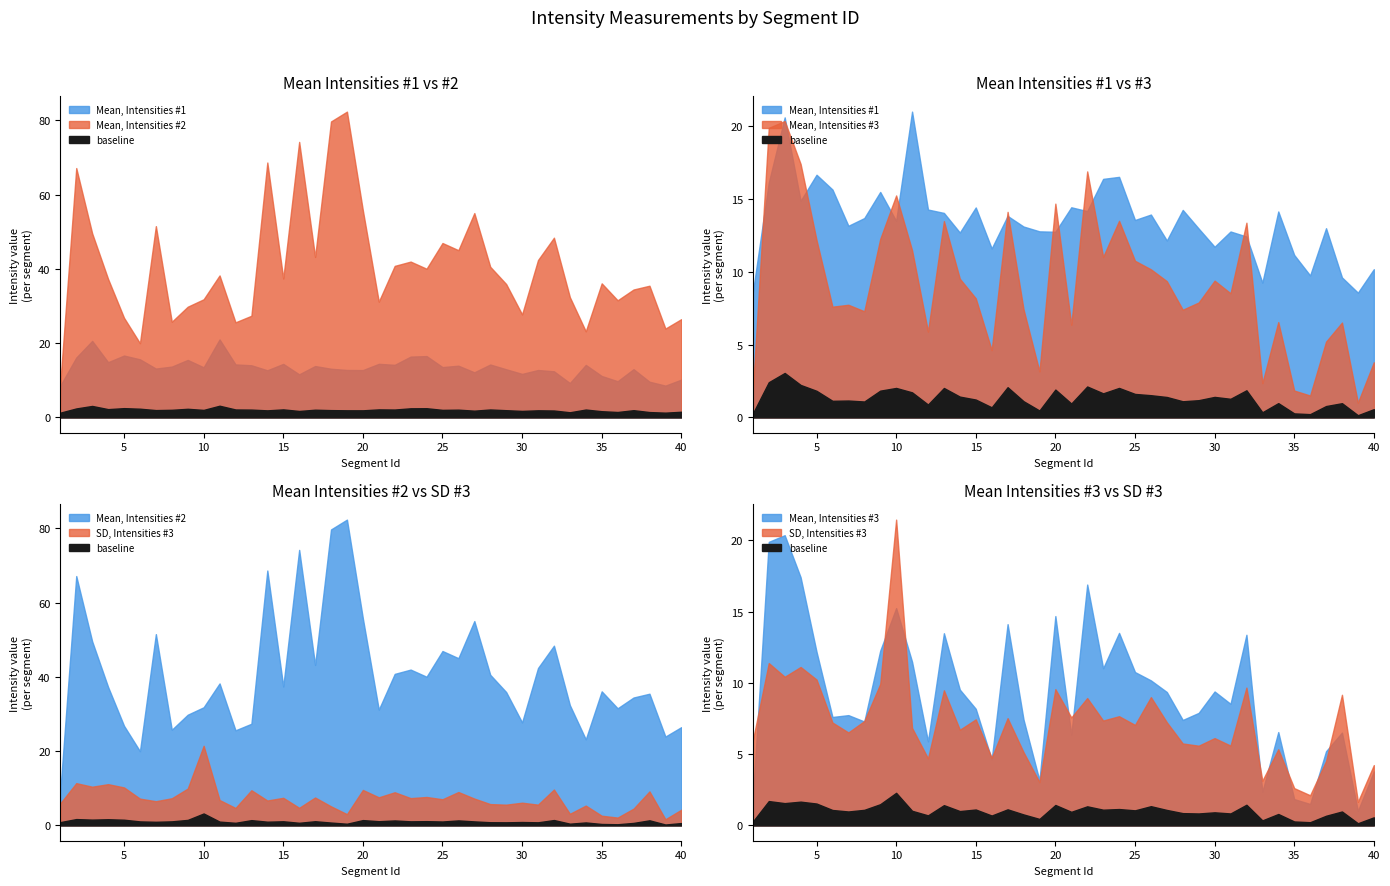

What is the value of the Mean, Intensities #3 point at the 24th from the left?

13.5